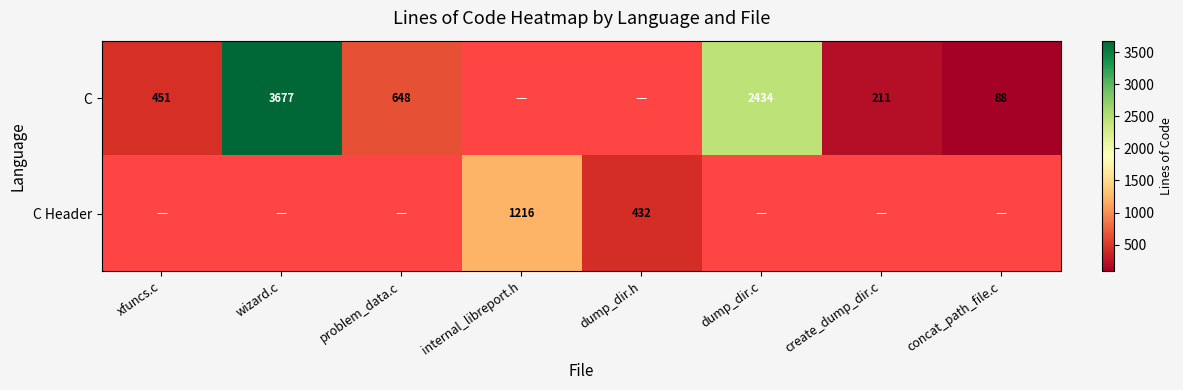

True or false: C has a value of 5349 at wizard.c.

False